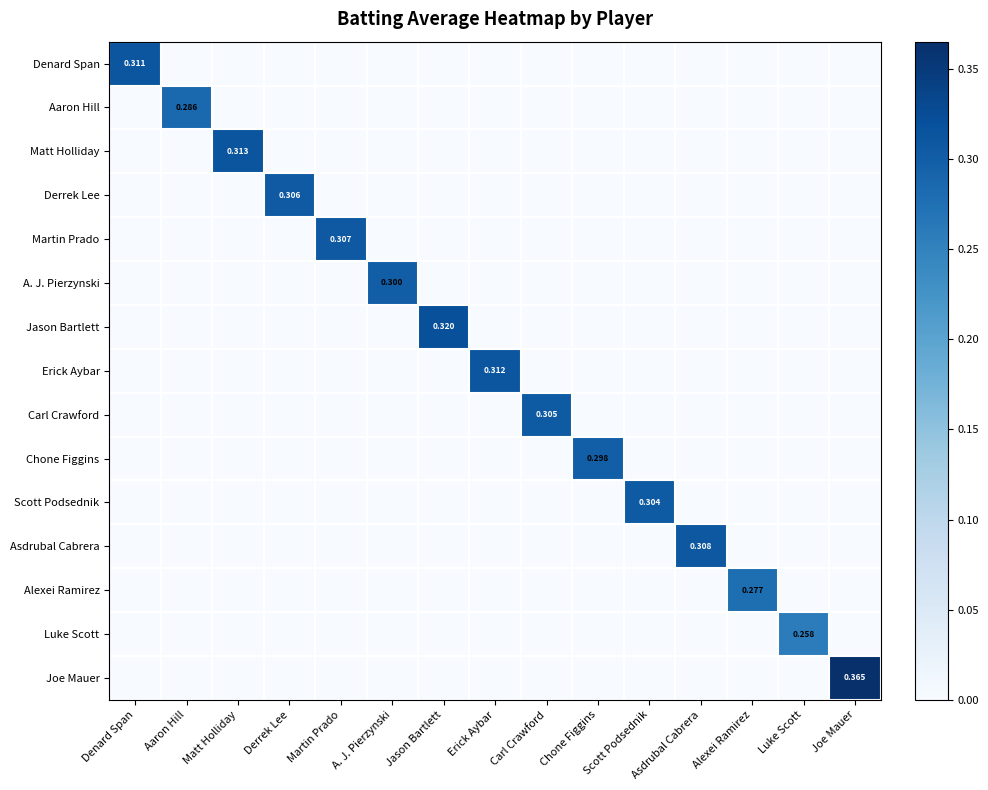

Which series has the widest spread of values?

Joe Mauer